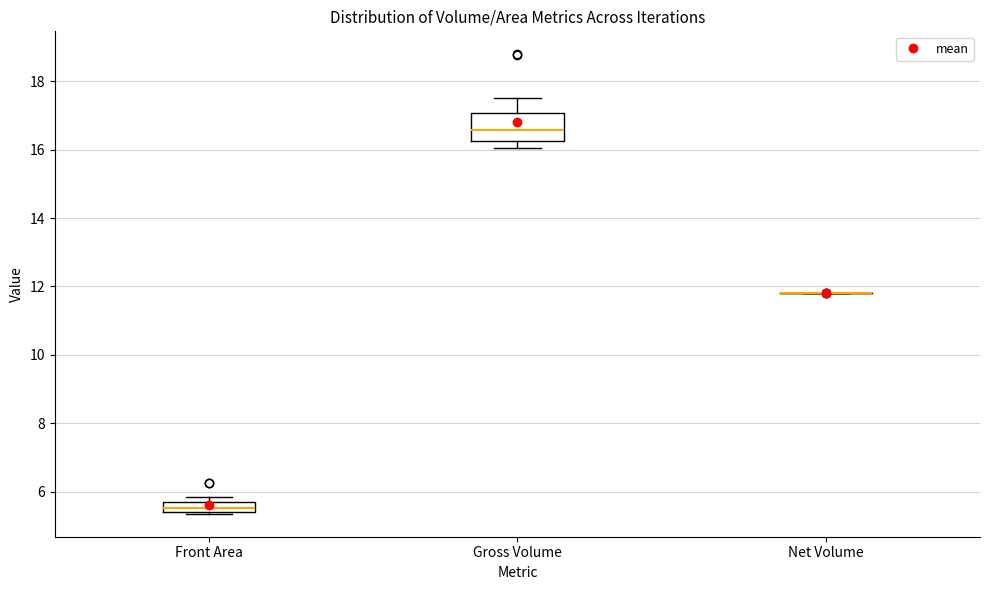

Which box is the tallest, from its lower edge to its upper edge?

Gross Volume